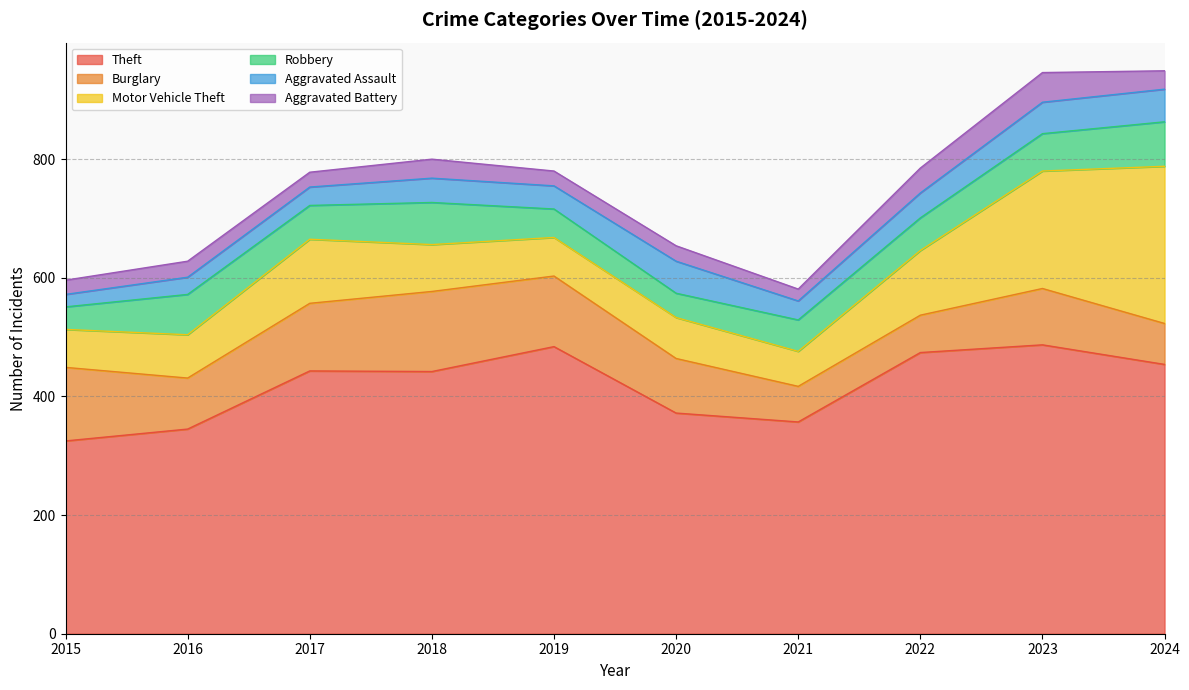

Between 2018 and 2019, which series saw the biggest shift?

Theft